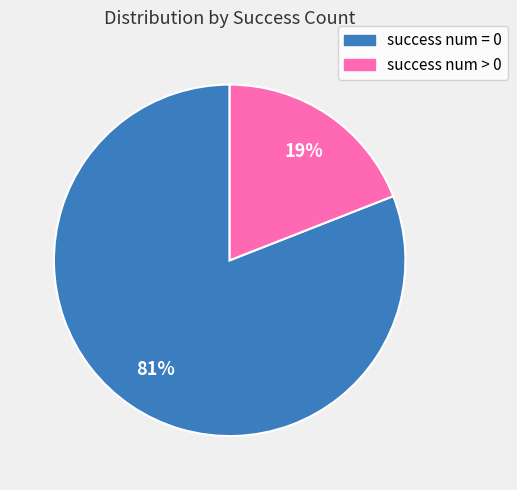

Does any single category account for the majority?

Yes